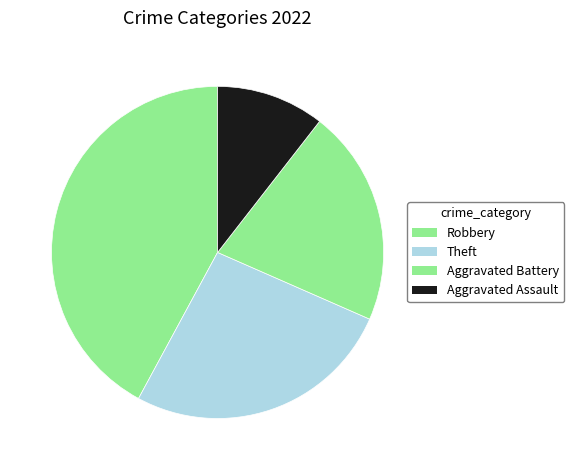

Which has a higher value, Robbery or Aggravated Battery?

Robbery